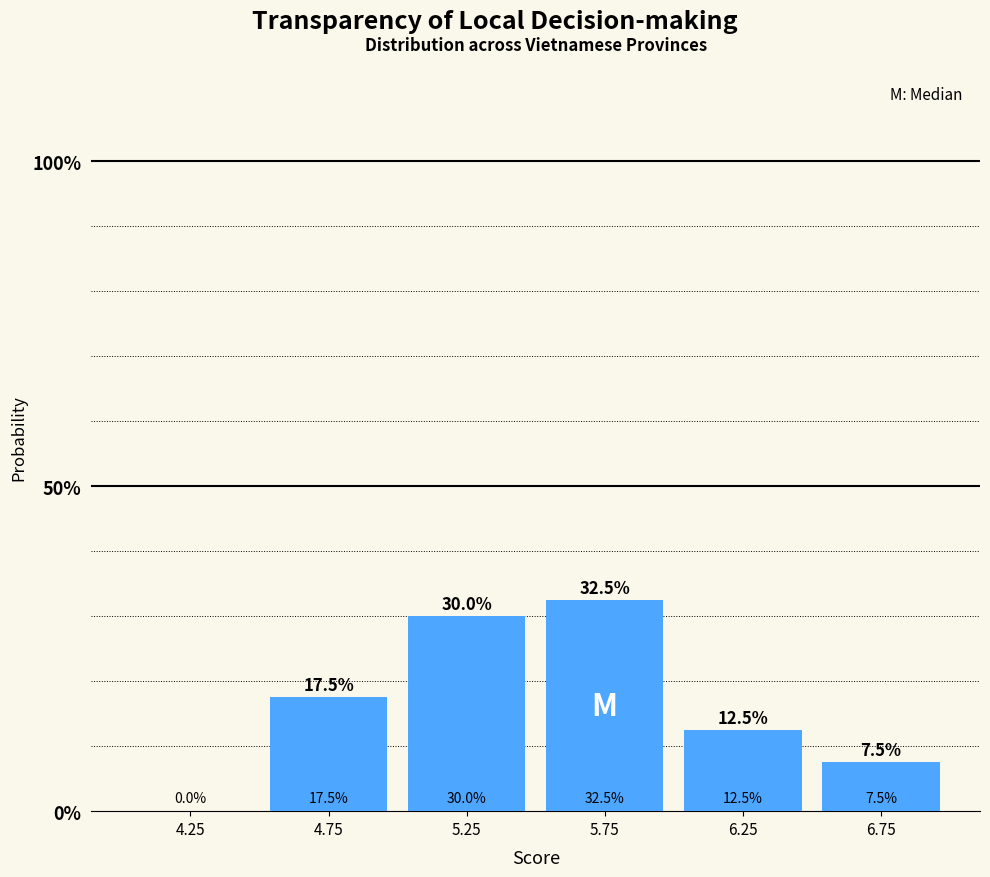

Reading left to right, list every bar in this chart as the range it spans on the x-axis followed by its height.

4.0 to 4.5: 0.0
4.5 to 5.0: 17.5
5.0 to 5.5: 30.0
5.5 to 6.0: 32.5
6.0 to 6.5: 12.5
6.5 to 7.0: 7.5